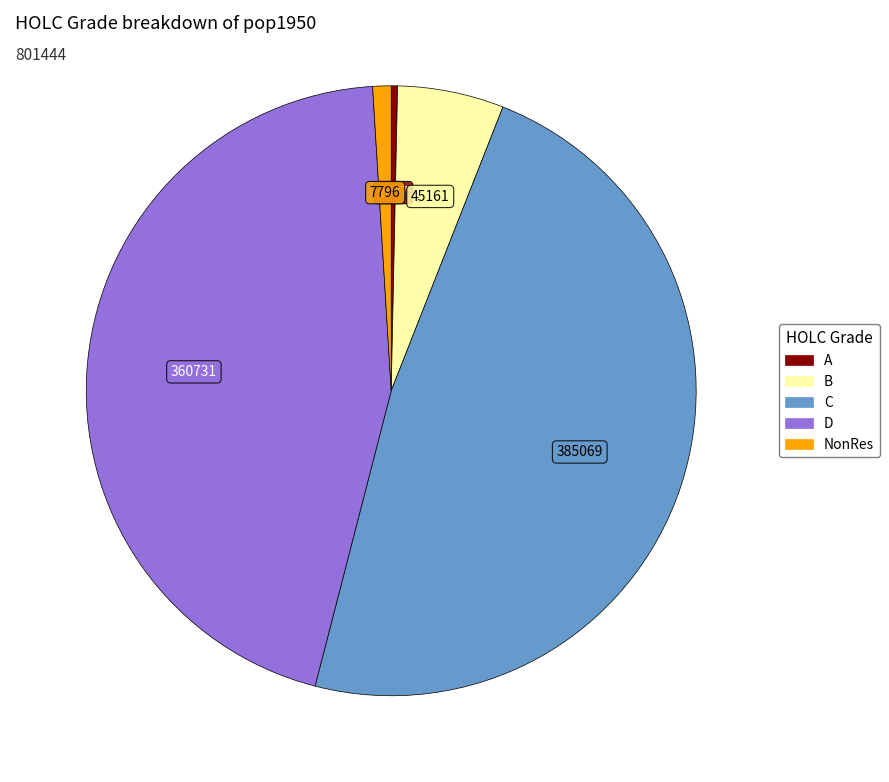

Is B the majority of the pie?

No